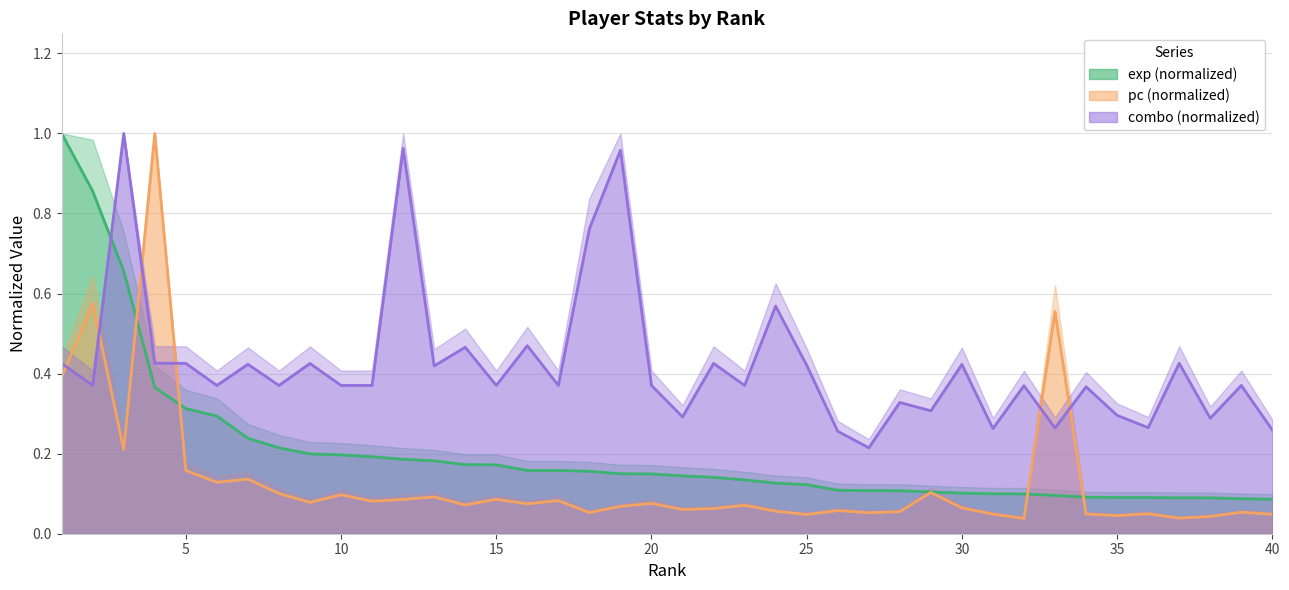

What is the total value across all series at 17?

0.6